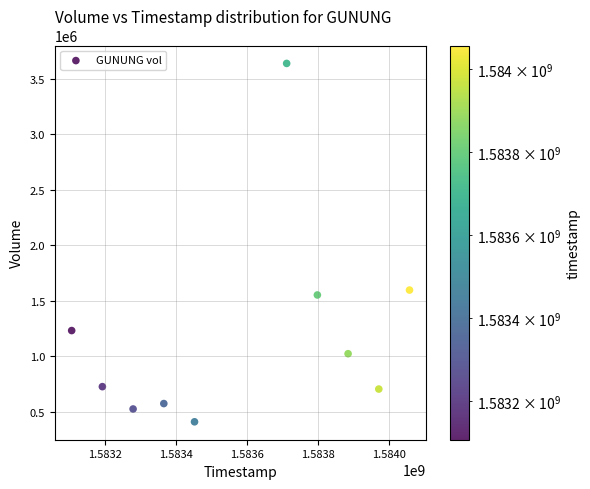

What is the range of Y values (max minus min)?

3230700